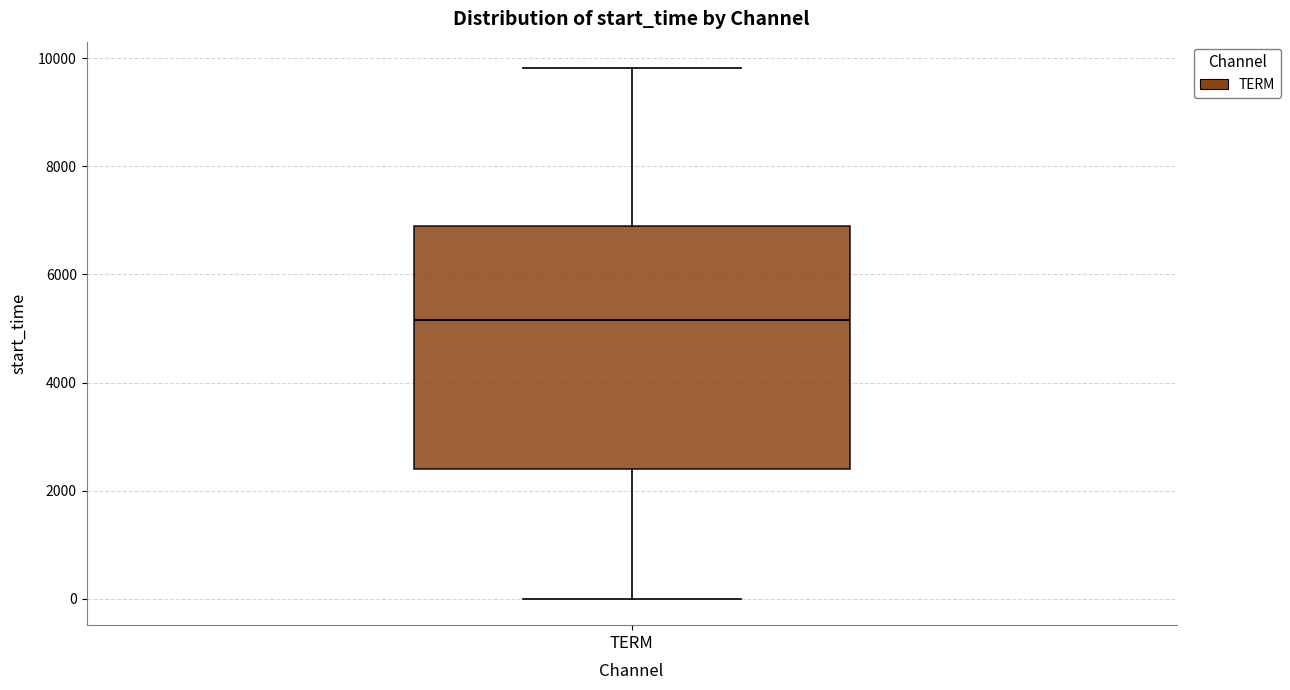

Read this box plot against the y-axis: the position of the median line, the range covered by the box, and the ends of both whiskers. The values are not printed on the chart, so give them approximately, as read against the axis.

median 5200, box 2400 to 6800, whiskers 0 to 9800